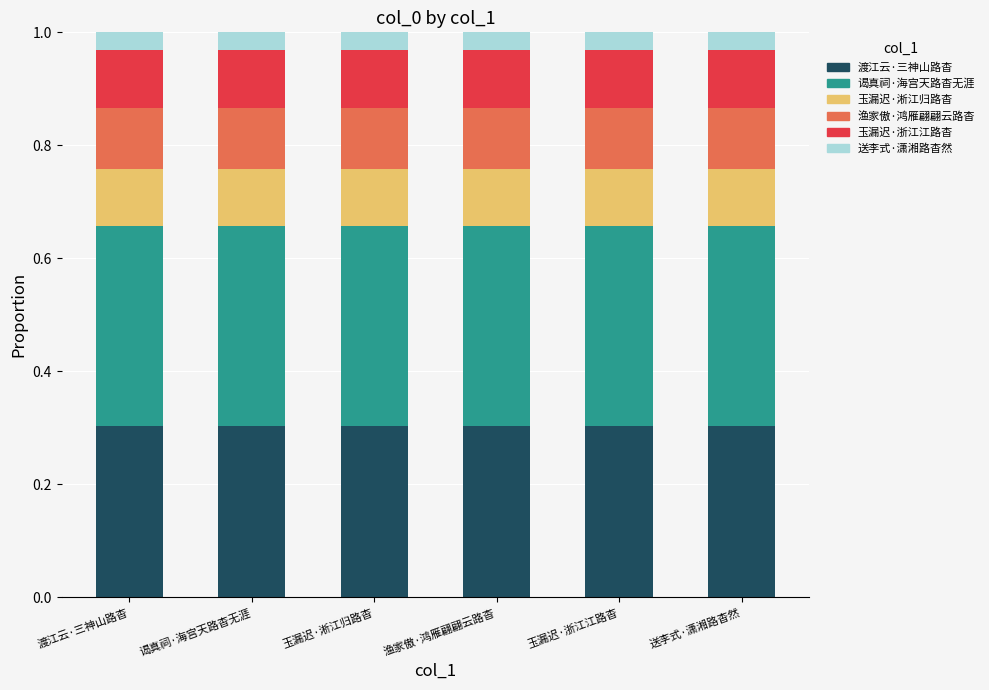

What is the total value across all series at 玉漏迟·浙江江路杳?

1.0